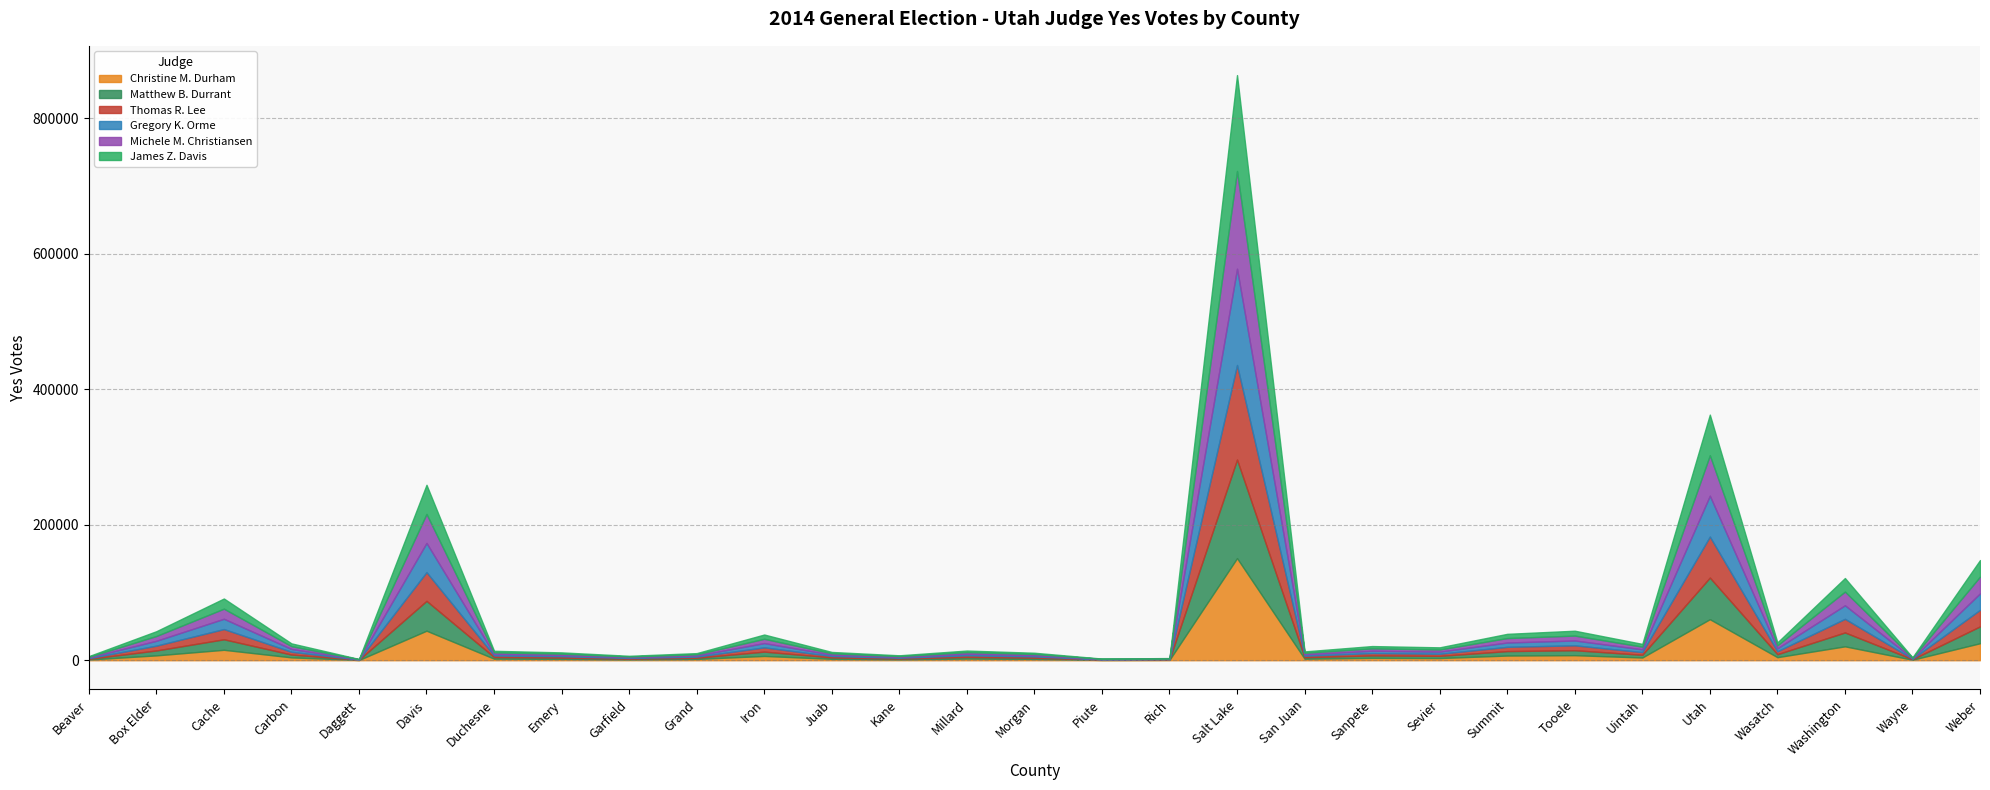

What is the greatest value displayed?

150641